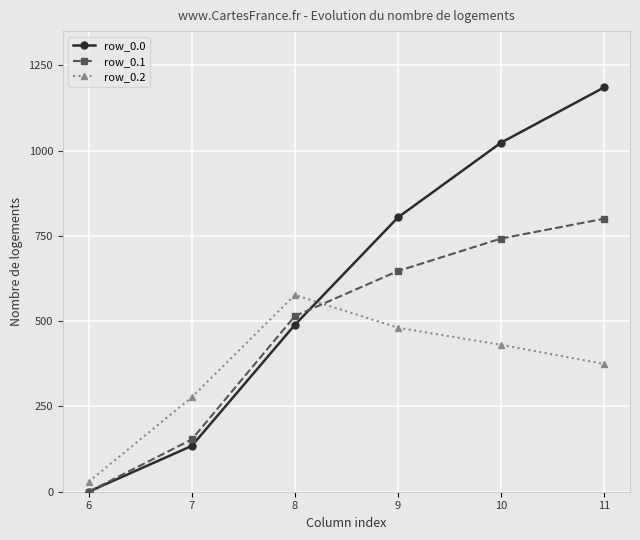

How many values in the row_0.1 series are below 646?

3